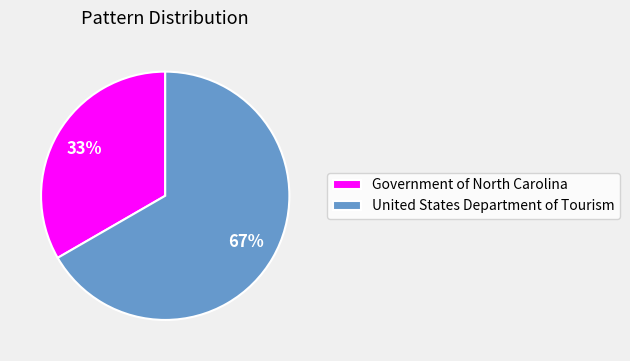

Is it true that Government of North Carolina is 42% of the pie?

False